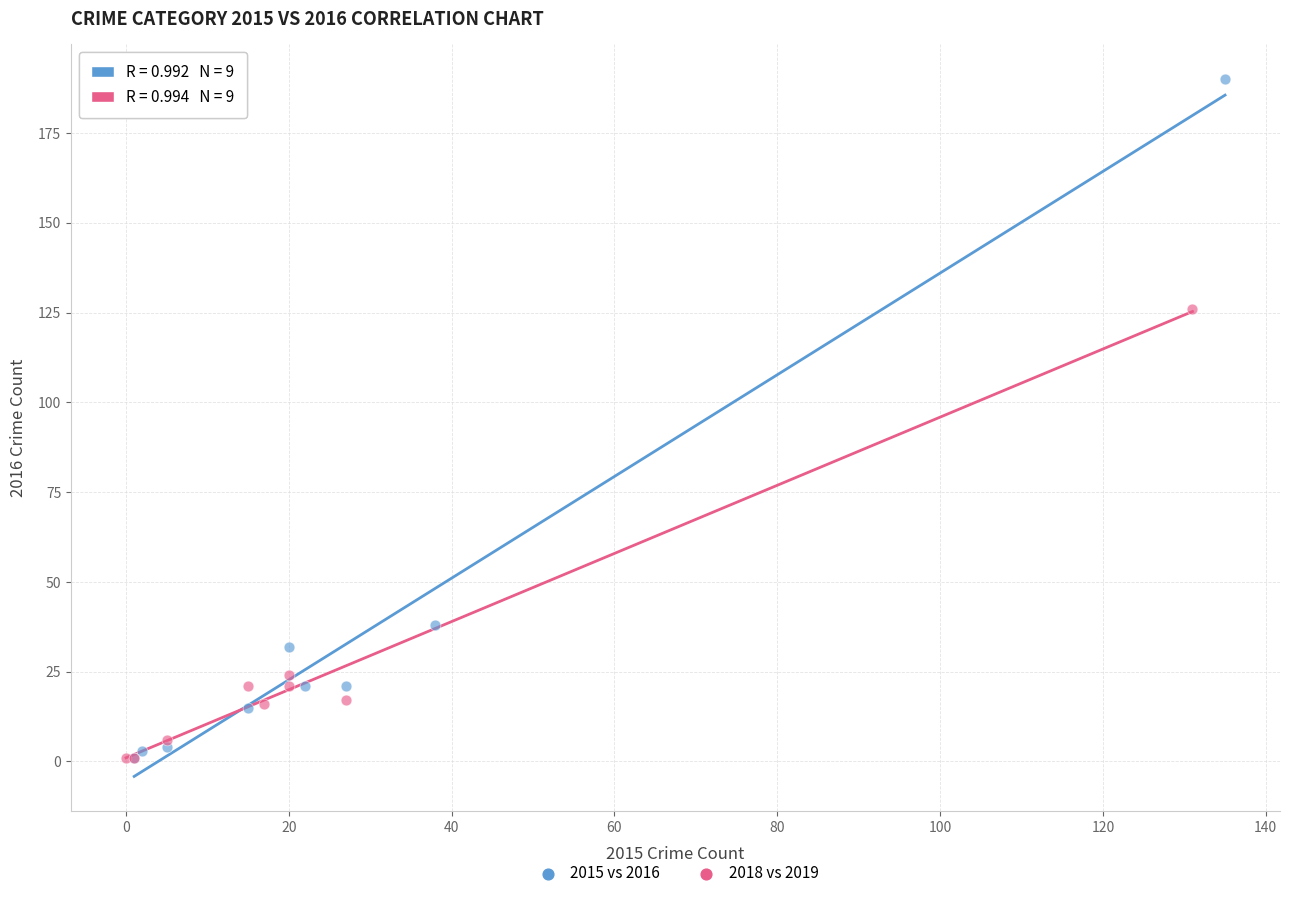

Which series contains the highest Y value?

2015 vs 2016